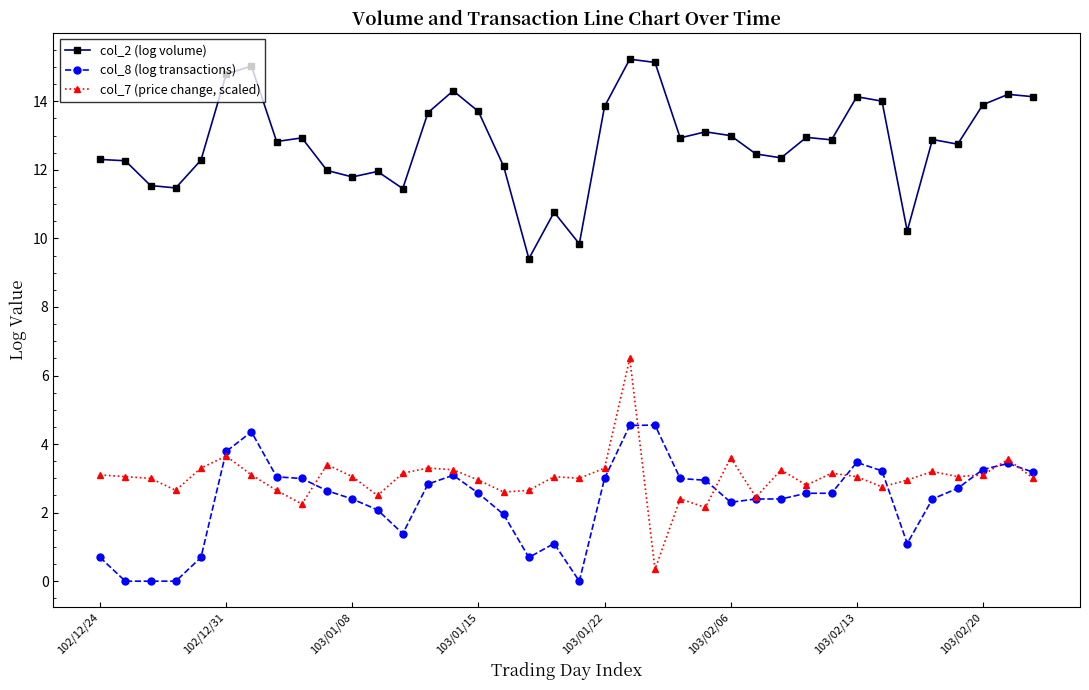

True or false: col_2 (log volume) has more than 0 points higher than both neighbors.

True